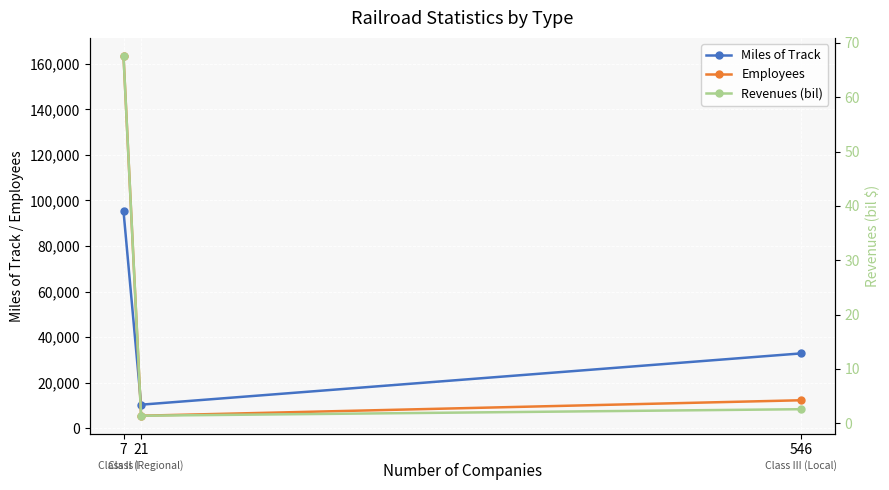

List the series in order of their overall mean, lowest first.

Revenues (bil), Miles of Track, Employees